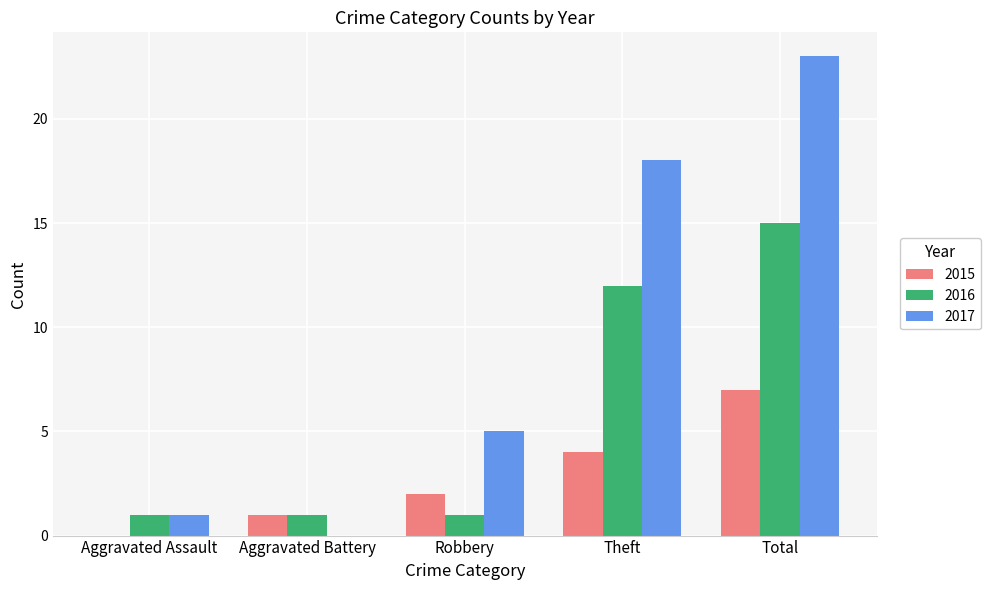

Between Aggravated Battery and Theft, which series saw the biggest shift?

2017